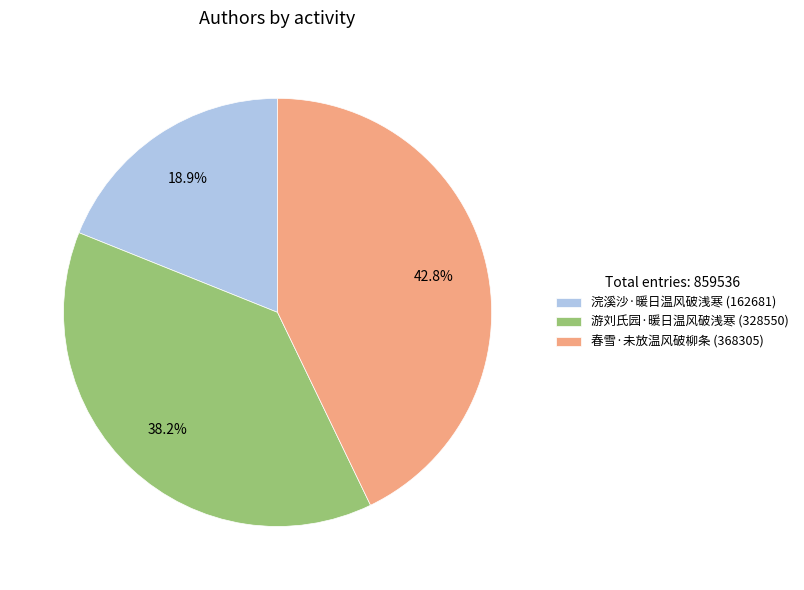

To the nearest percent, what portion does 春雪·未放温风破柳条 represent?

43%